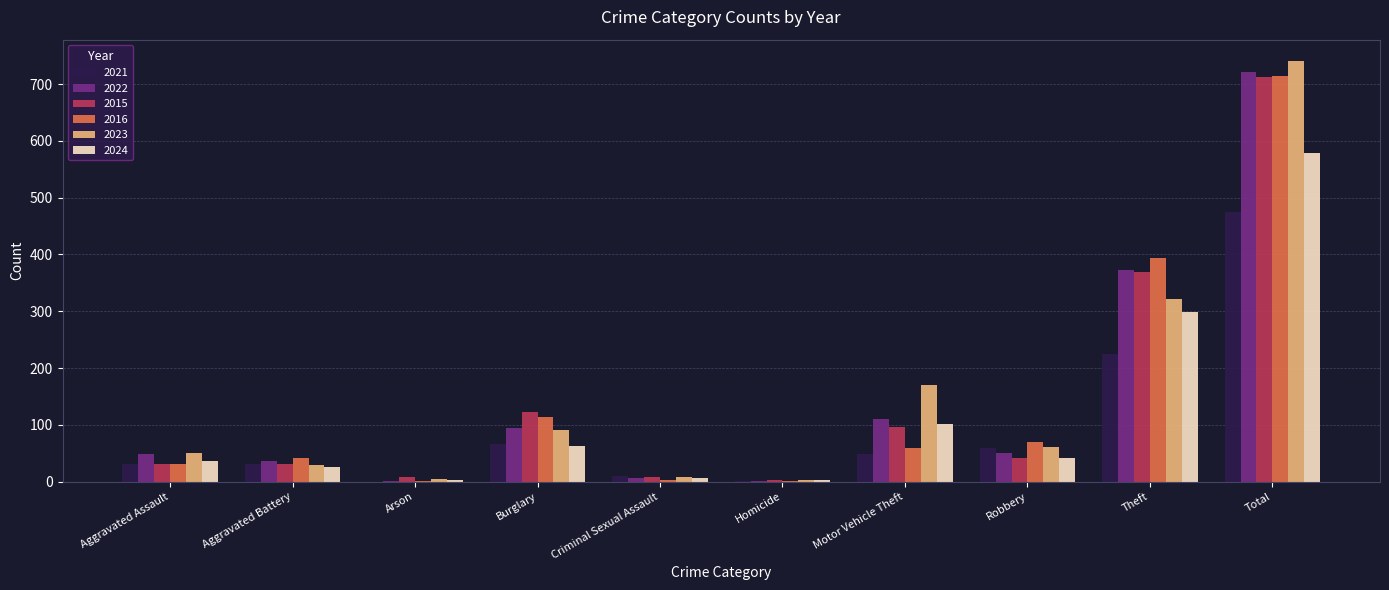

Which series changed the most between Aggravated Assault and Motor Vehicle Theft?

2023